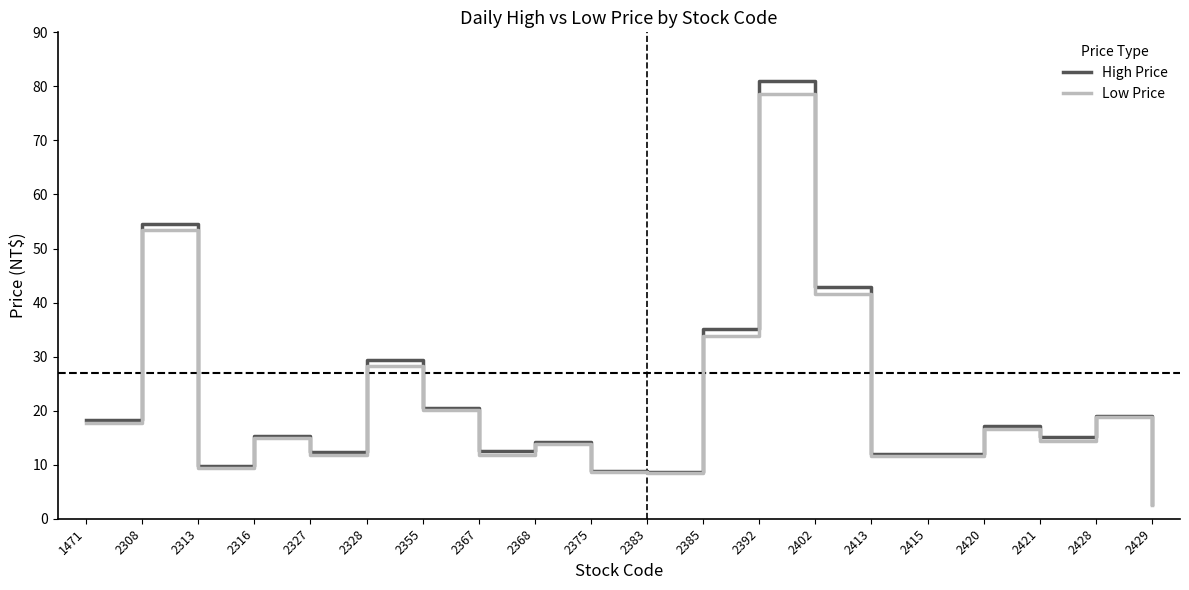

The value of Low Price at 2327 is 11.8. True or false?

True